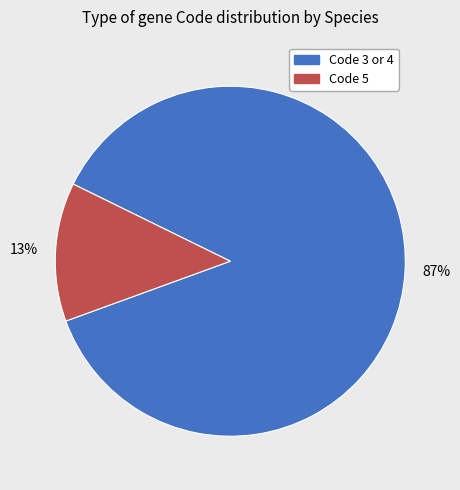

Count the number of slices in the pie.

2